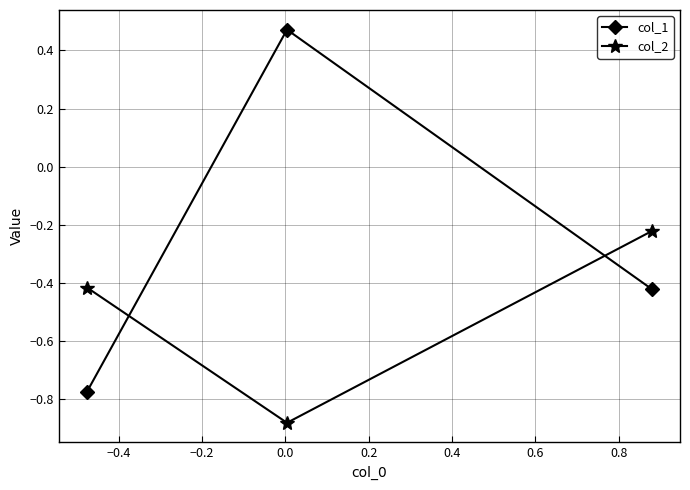

Rank the series by their maximum value, from lowest to highest.

col_2, col_1